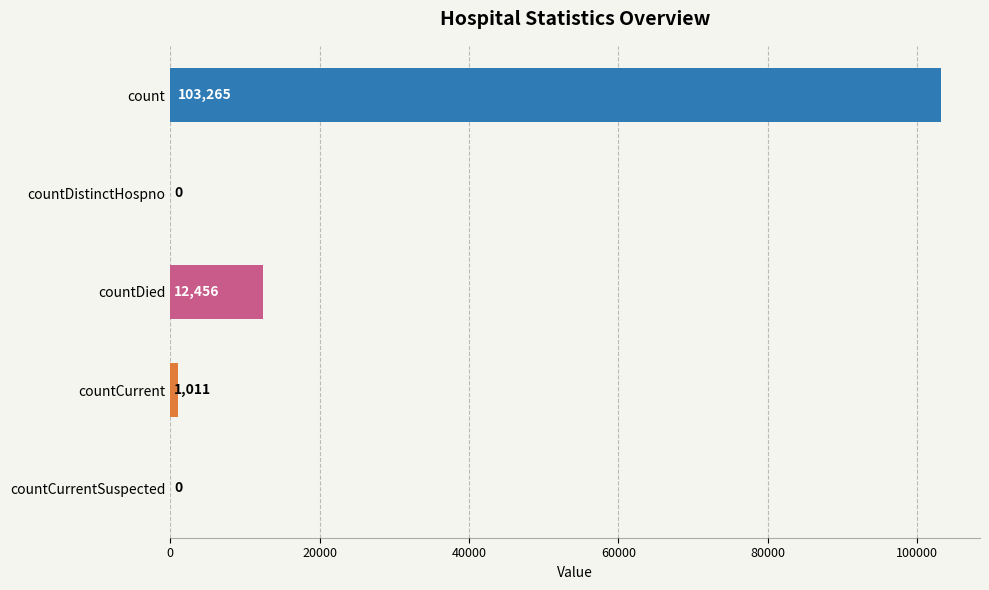

True or false: the data shows 12456 at countDied.

True